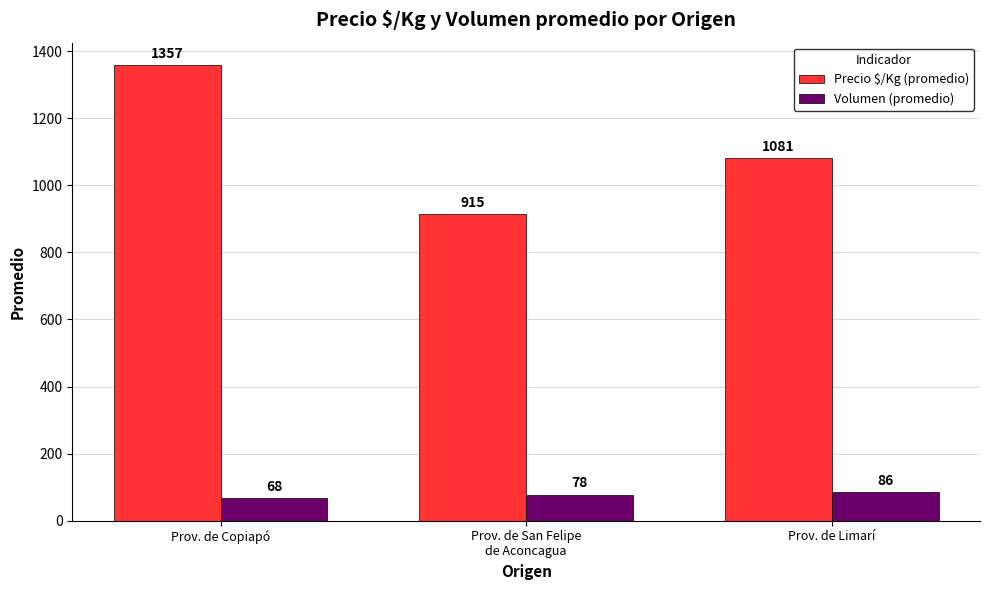

At how many categories does at least one series exceed 448?

3